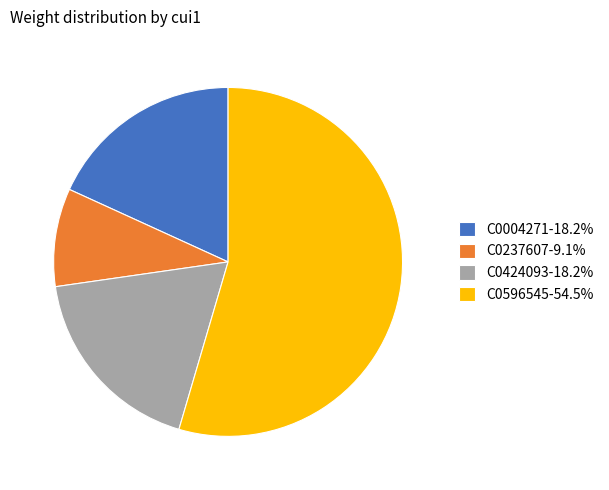

Do C0596545-54.5% and C0237607-9.1% together represent more than half of the pie?

Yes